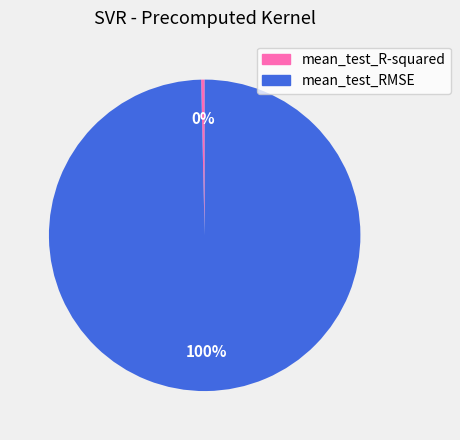

True or false: mean_test_RMSE accounts for 100% of the total.

True